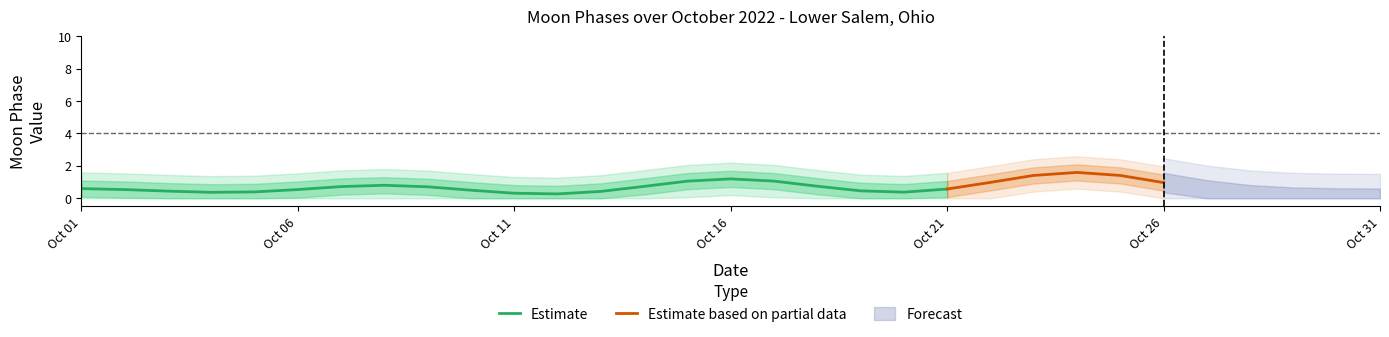

What is the lowest value of the Estimate series?

0.3